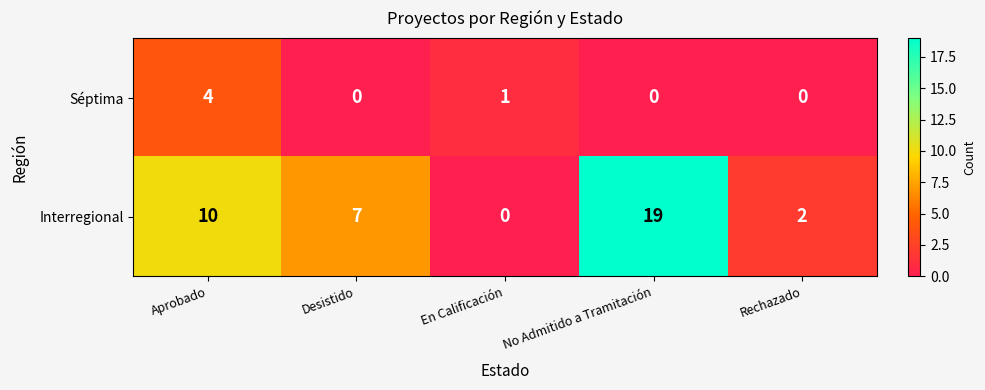

What is the maximum value shown in the chart?

19